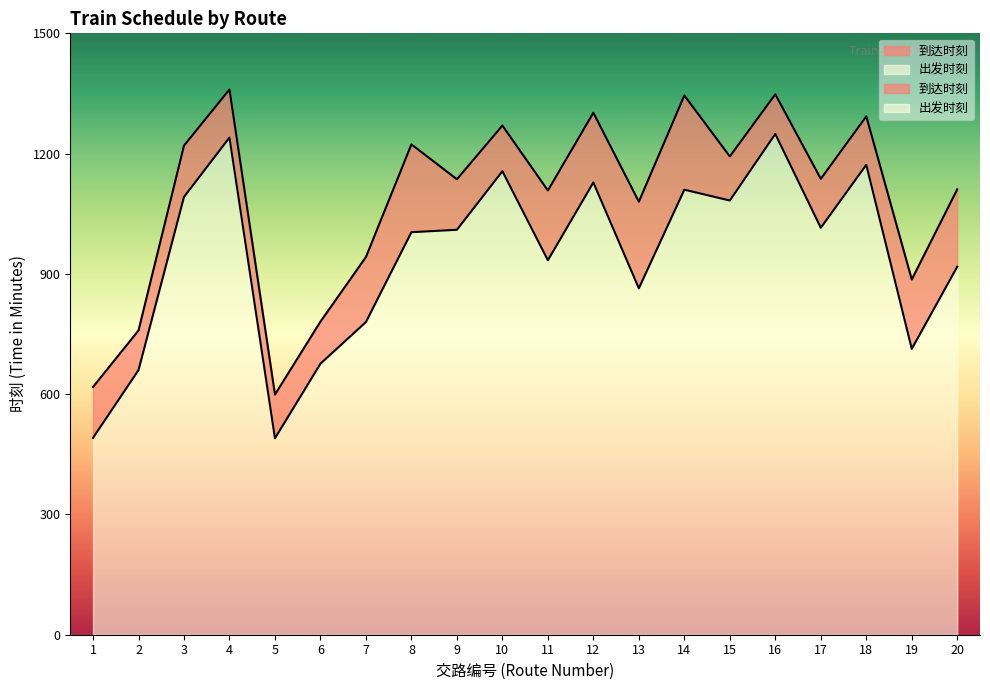

What is the sum of all 到达时刻 values?

21711